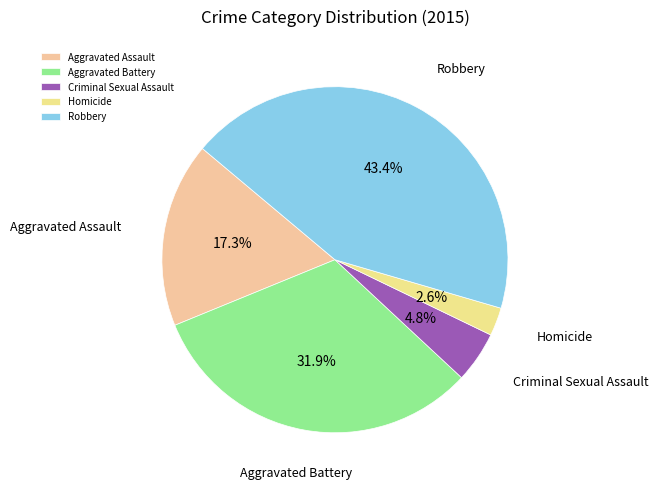

Which category has the smallest portion of the pie?

Homicide